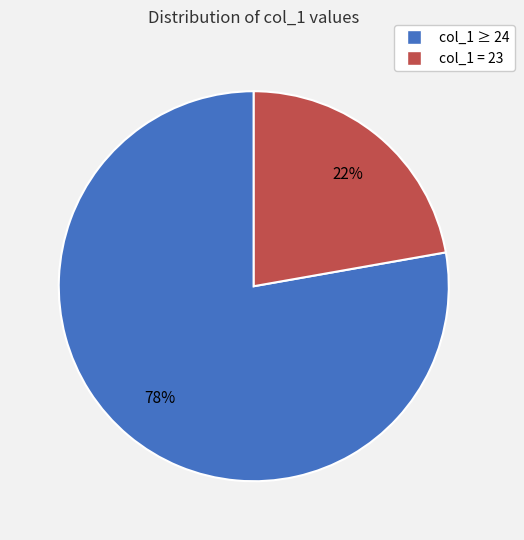

Is there any slice that represents more than half of the pie?

Yes